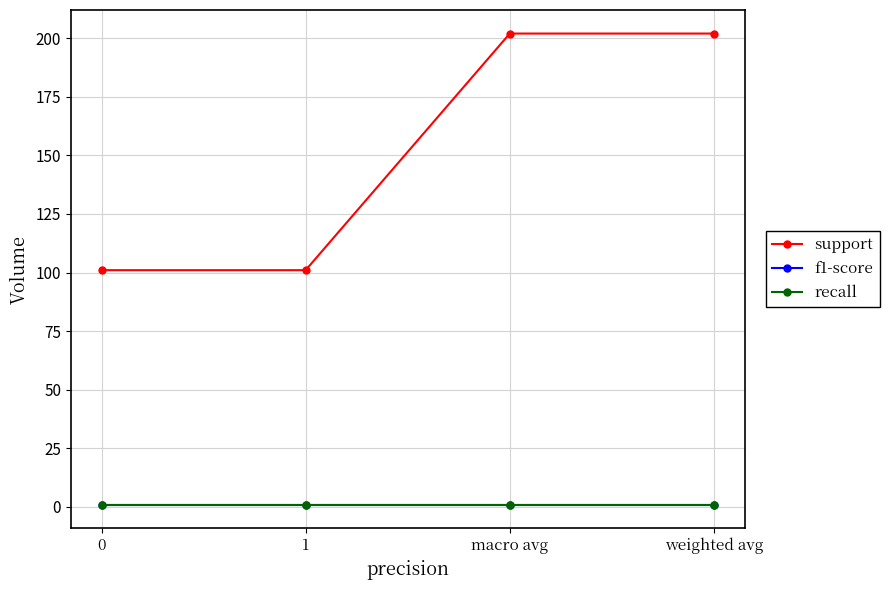

What is the total value across all series at 1?

102.8